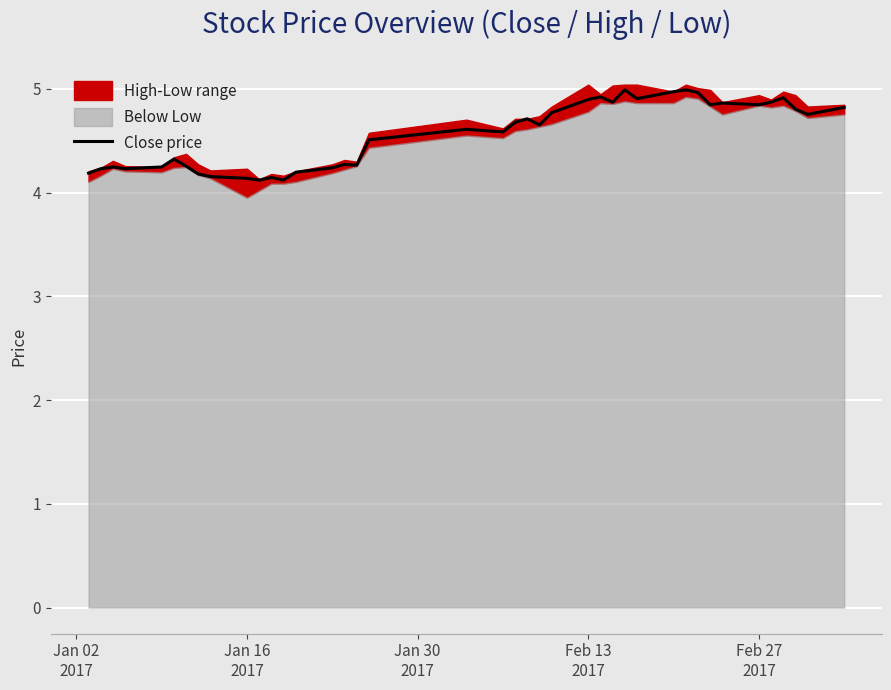

What is the minimum value for Close price?

4.1